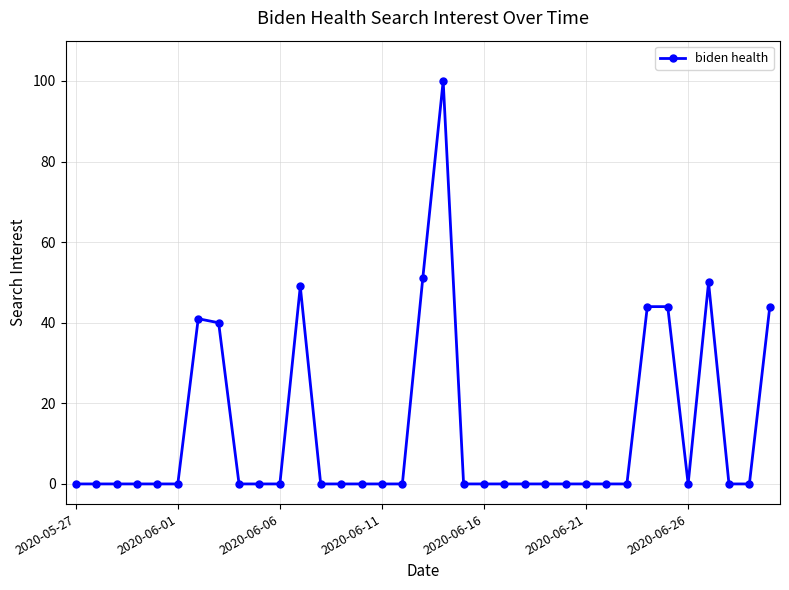

True or false: the data has more than 0 interior local peaks.

True